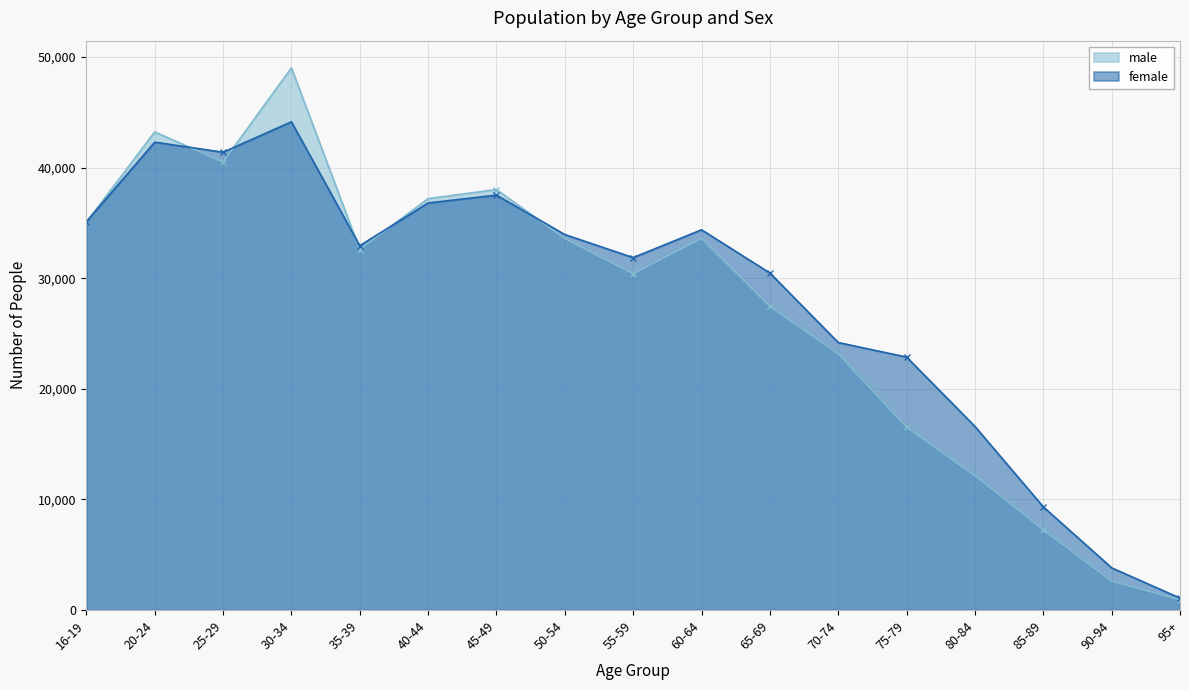

Reading left to right, extract all data points from this chart.

male: 16-19=35056	20-24=43226	25-29=40498	30-34=49022	35-39=32594	40-44=37195	45-49=38015	50-54=33589	55-59=30405	60-64=33602	65-69=27449	70-74=23176	75-79=16532	80-84=12155	85-89=7268	90-94=2616	95+=931
female: 16-19=35105	20-24=42298	25-29=41388	30-34=44139	35-39=32940	40-44=36802	45-49=37510	50-54=33947	55-59=31862	60-64=34378	65-69=30471	70-74=24184	75-79=22871	80-84=16602	85-89=9331	90-94=3820	95+=1081